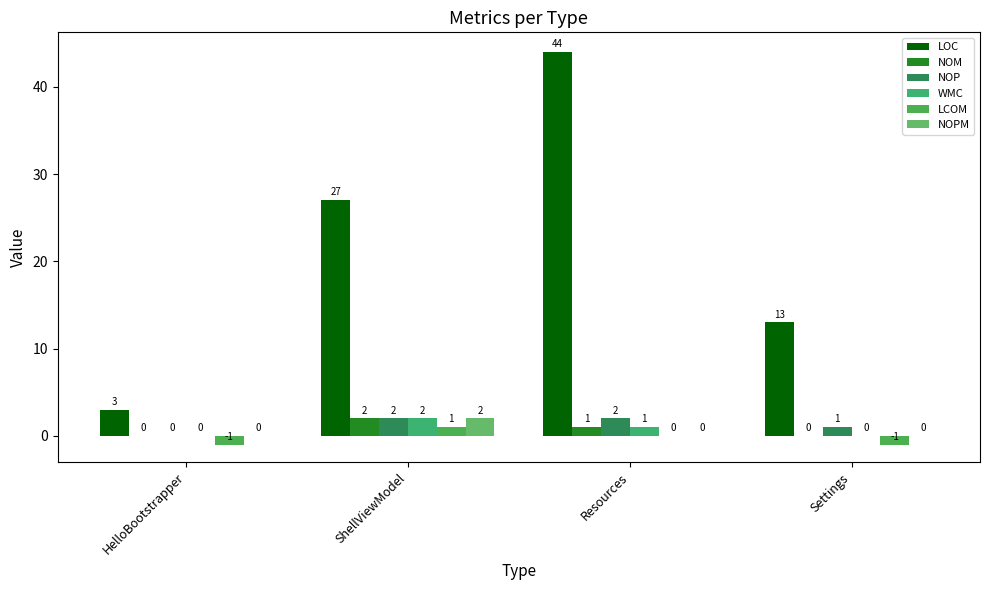

How many categories are shown in the chart?

4